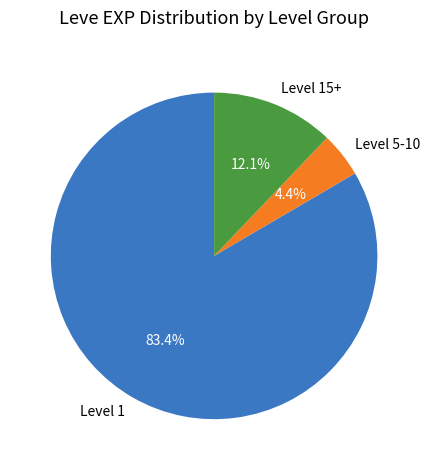

Is there any slice that represents more than half of the pie?

Yes